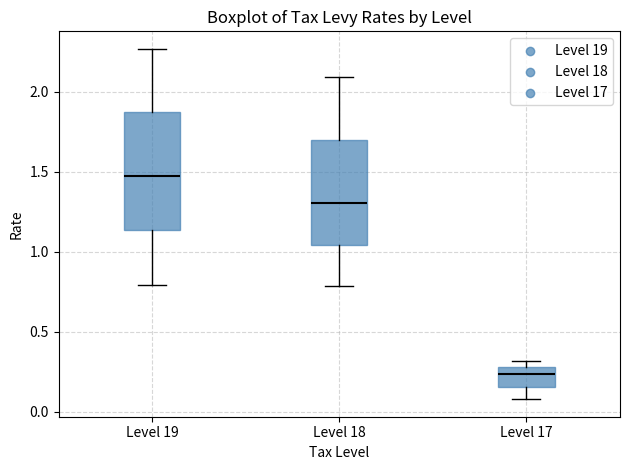

Where does the median line of the box for Level 17 sit on the y-axis? The values are not printed on the chart, so give them approximately, as read against the axis.

0.25